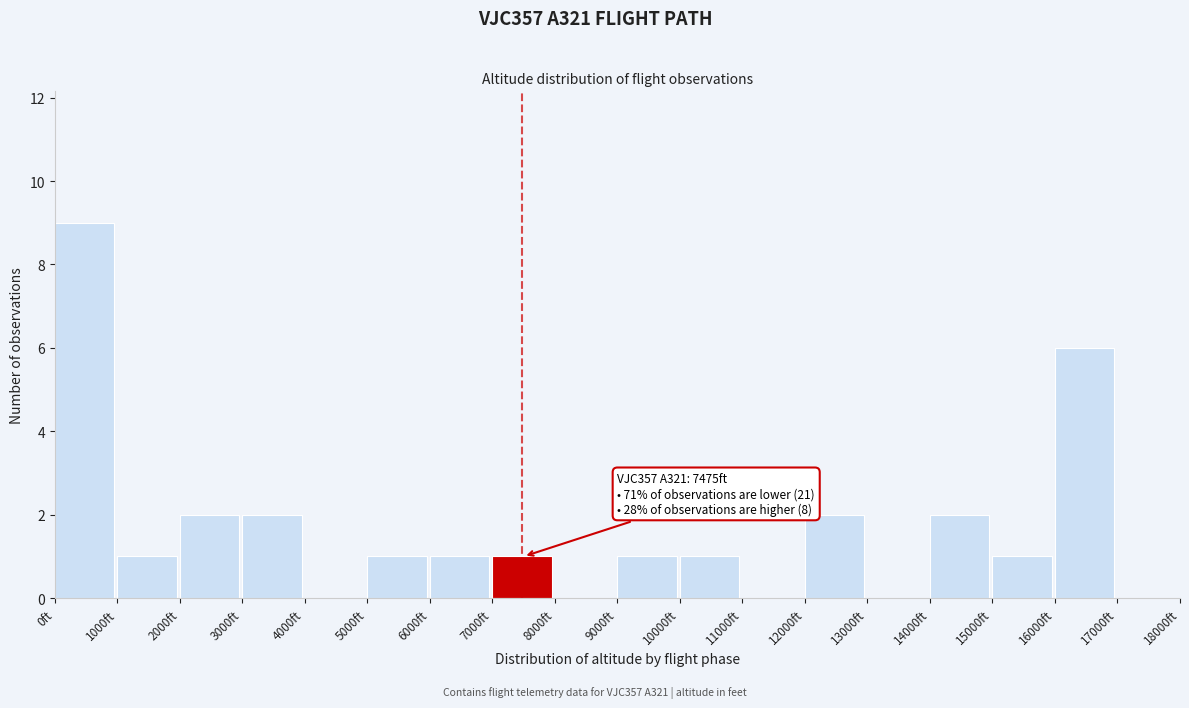

Which range on the x-axis has the tallest bar?

0 to 1000